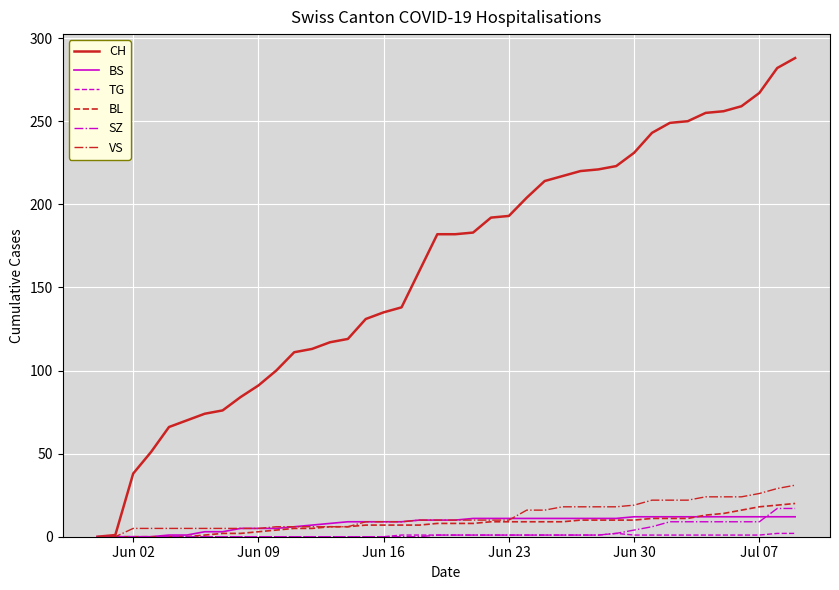

Which series has the widest spread of values?

CH